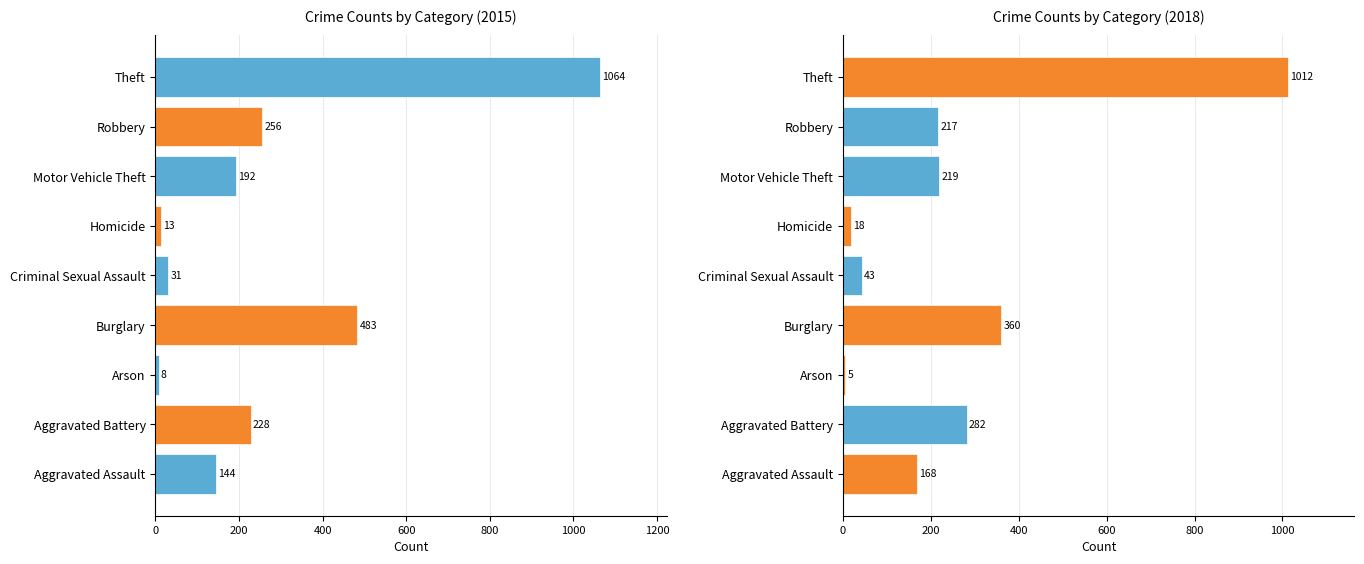

At how many categories does at least one series exceed 359?

2